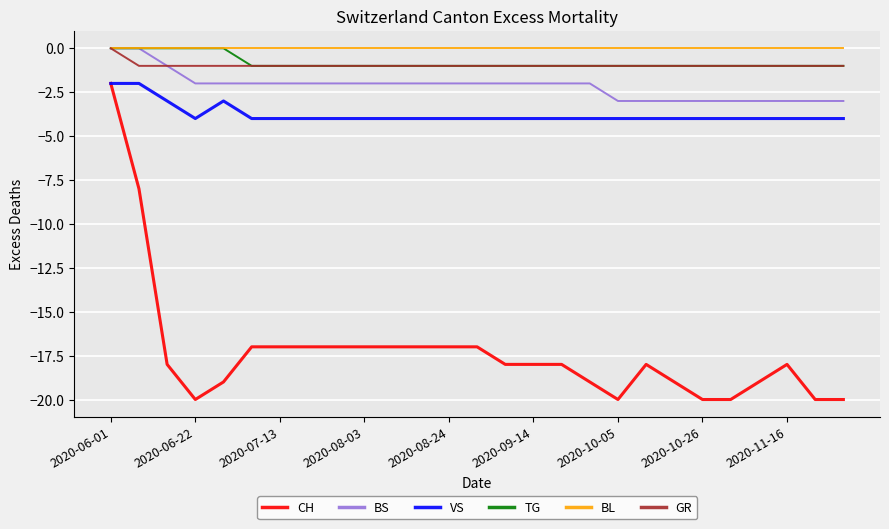

Does the chart display data point markers on the line(s)?

No